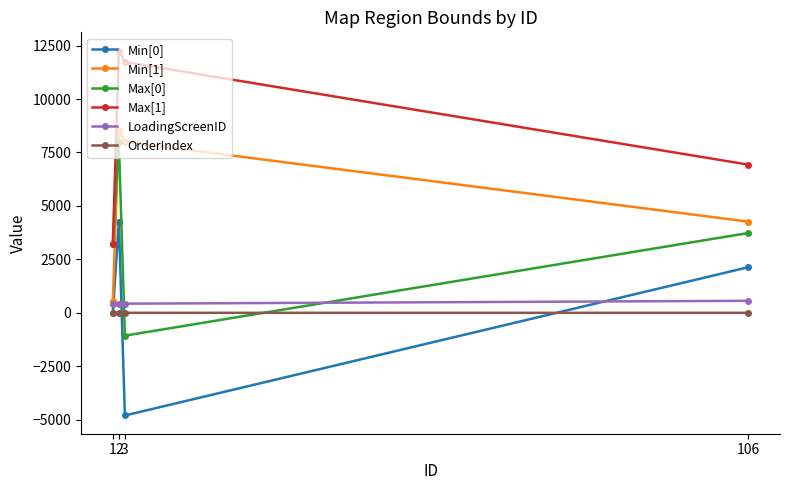

List the series in order of their peak value, highest first.

Max[1], Min[1], Max[0], Min[0], LoadingScreenID, OrderIndex